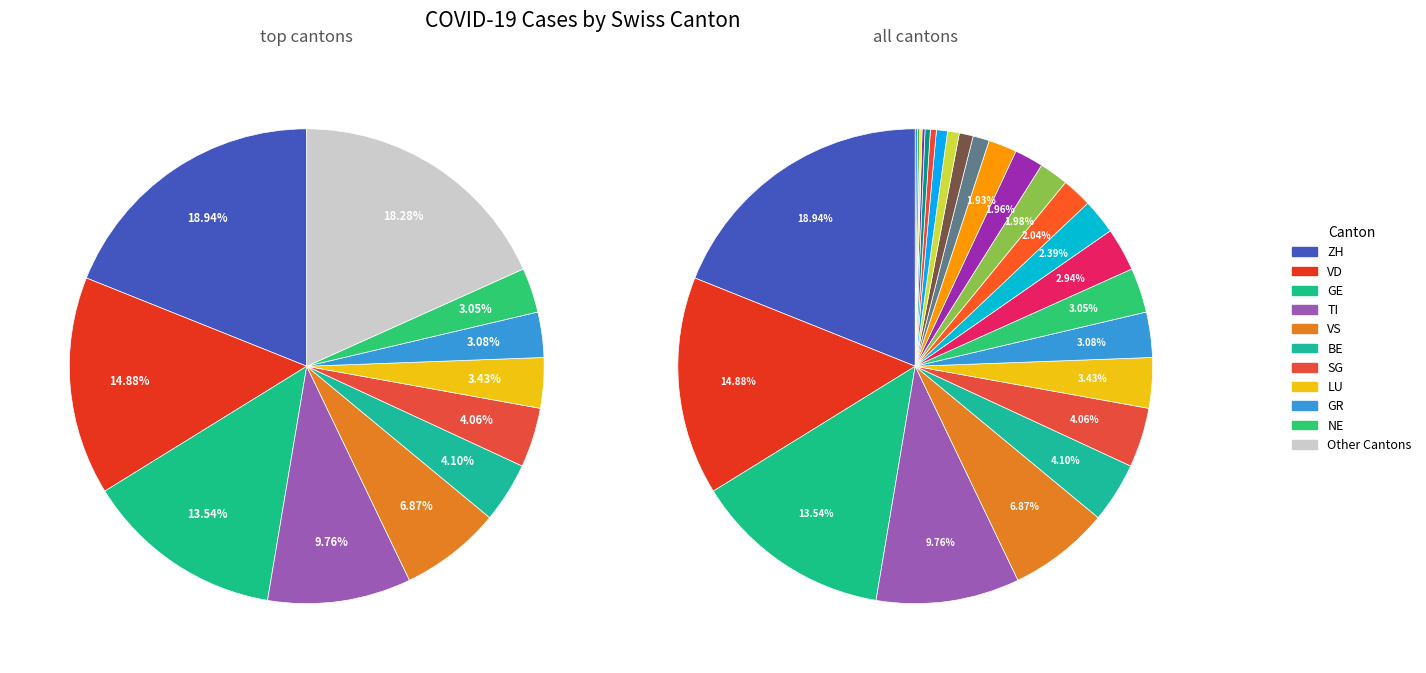

What percentage is the BL slice, to the nearest percent?

2%